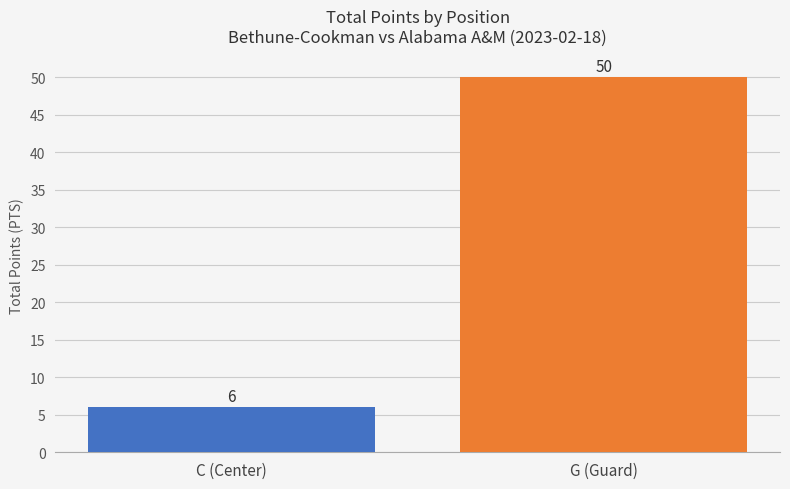

Count the number of categories in the chart.

2